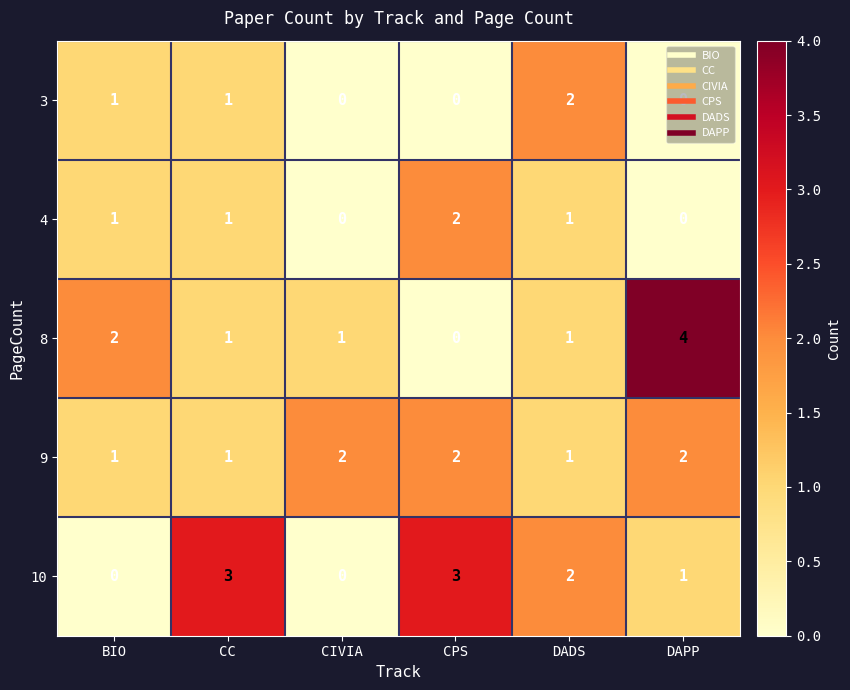

Is it true that 10 equals 1 at CC?

False